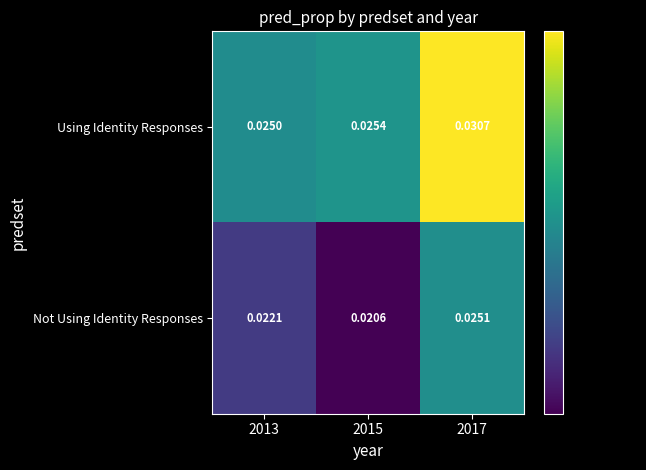

Which series has the largest total across all categories?

Using Identity Responses